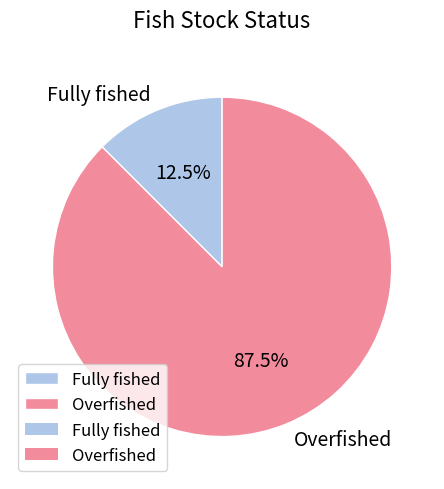

What is the smallest slice in the pie chart?

Fully fished